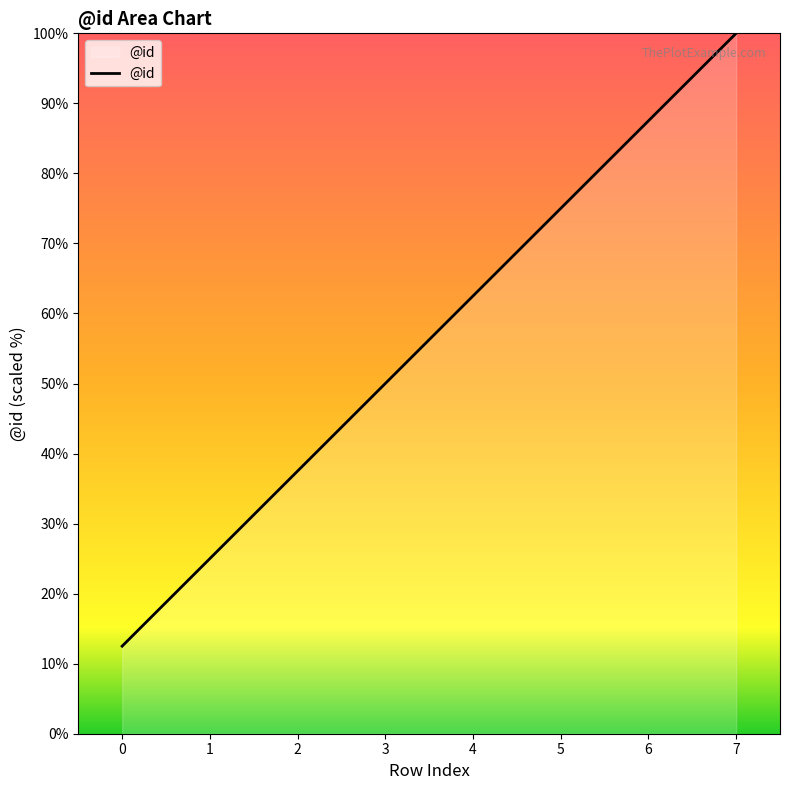

True or false: there are more than 2 points higher than both neighbors.

False